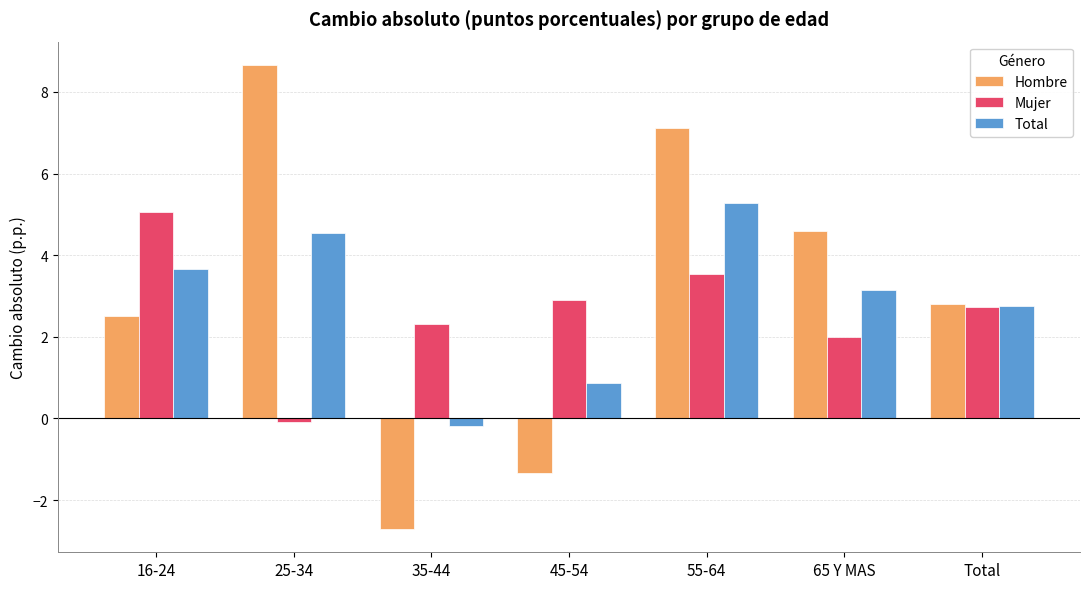

What is the average value of the Total series?

2.9